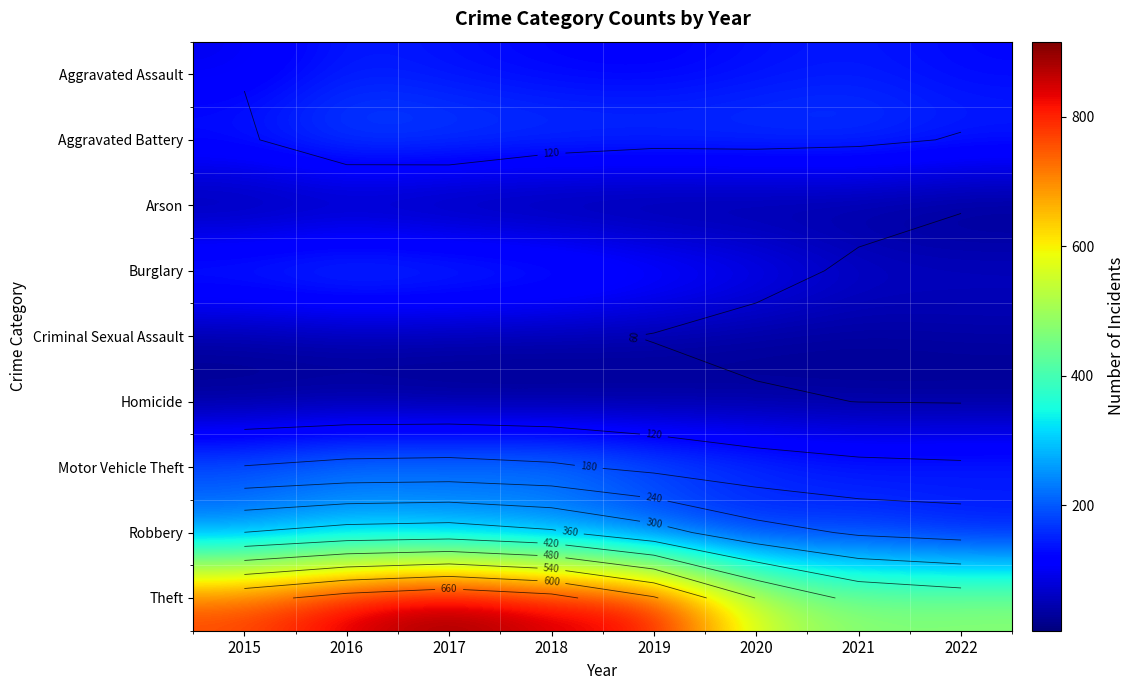

At how many categories does at least one series exceed 857?

2